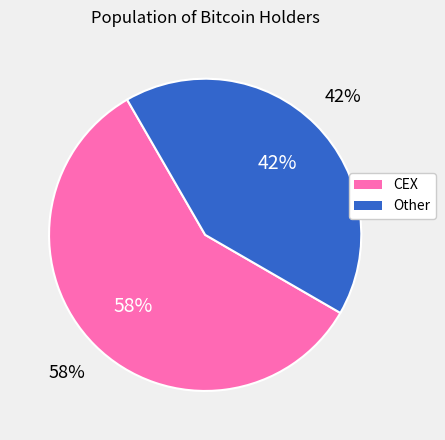

Does 14 represent more than half of the total?

No